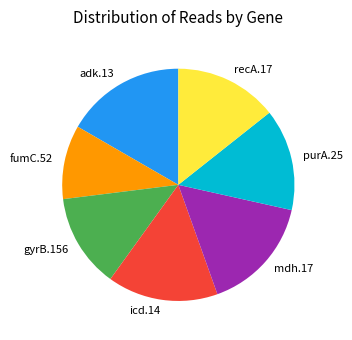

What is the ratio of the value at purA.25 to the value at gyrB.156?

1.1